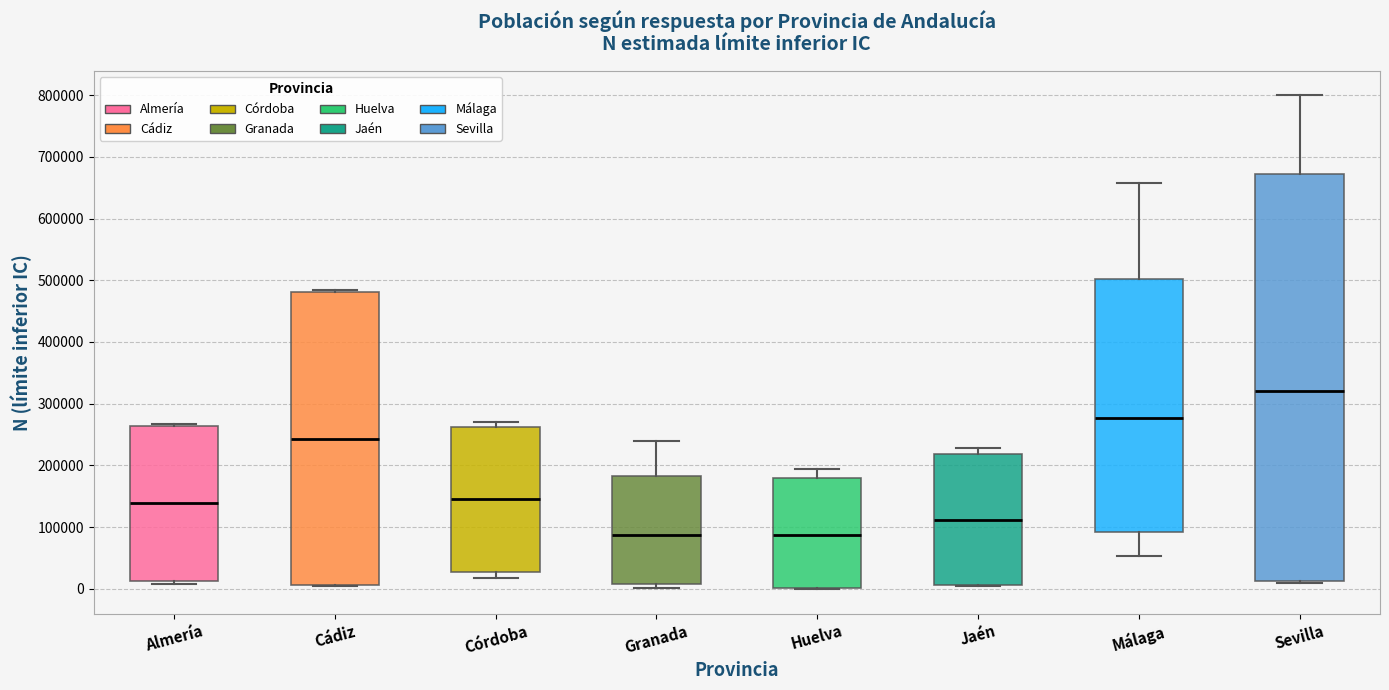

Where does the upper whisker of the box for Granada end on the y-axis? The values are not printed on the chart, so give them approximately, as read against the axis.

240000